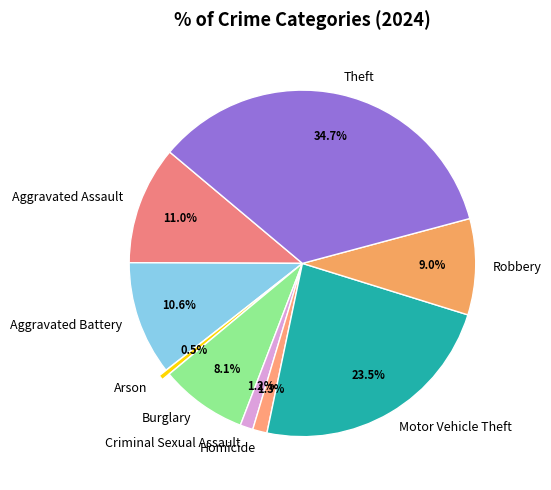

How many slices are in this pie chart?

9